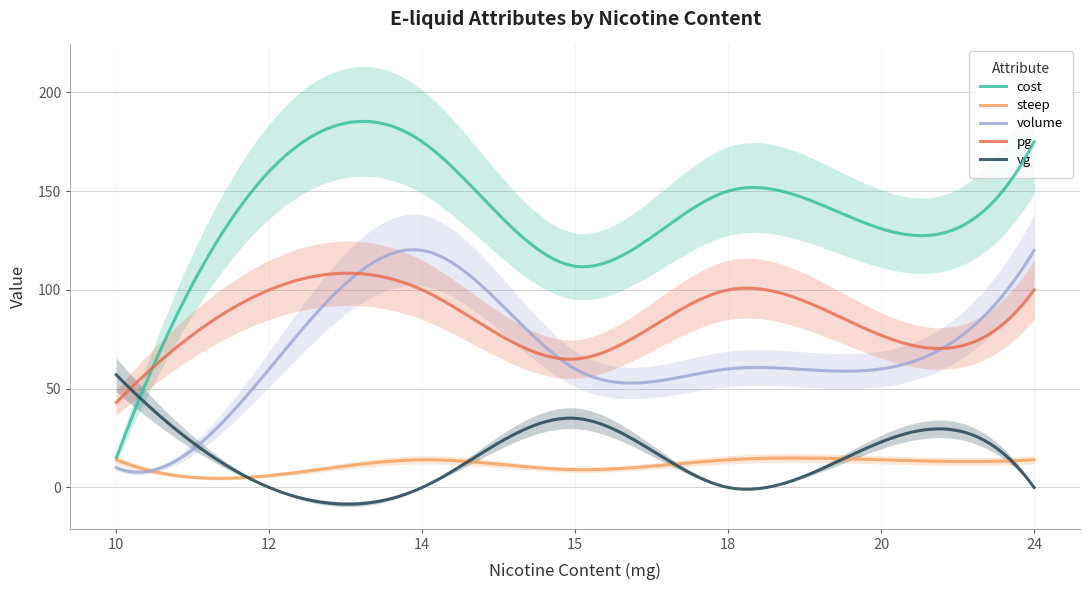

Reading left to right, list all the values displayed in this chart.

cost: 10=15	12=160	14=175	15=112	18=150	20=131	24=175
steep: 10=14	12=6	14=14	15=9	18=14	20=14	24=14
volume: 10=10	12=60	14=120	15=60	18=60	20=60	24=120
pg: 10=43	12=100	14=100	15=65	18=100	20=77	24=100
vg: 10=57	12=0	14=0	15=35	18=0	20=23	24=0